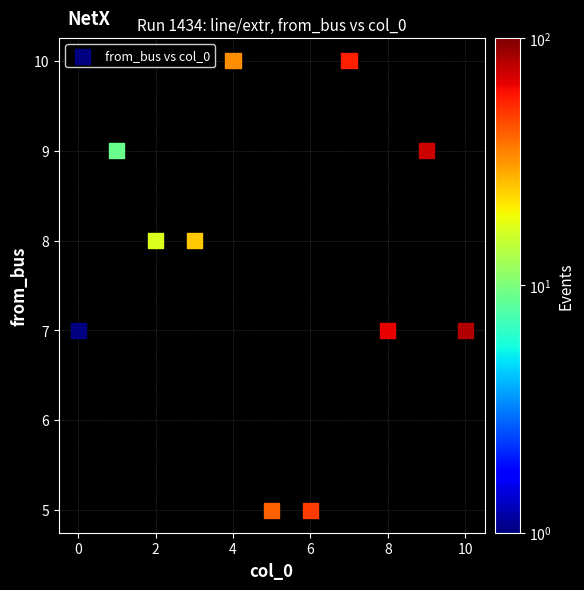

What is the average Y value?

8